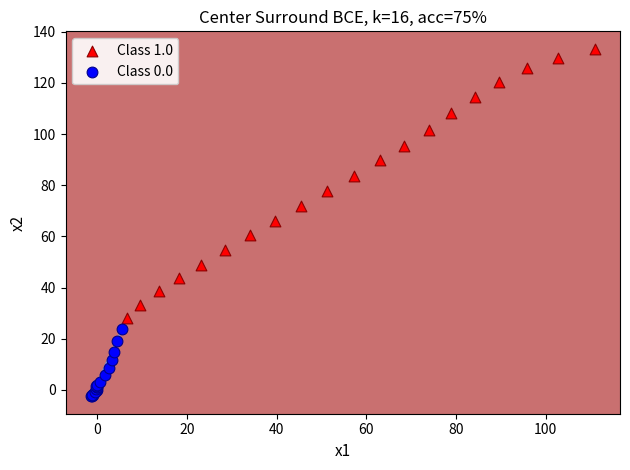

Which series reaches the maximum Y coordinate?

Class 1.0